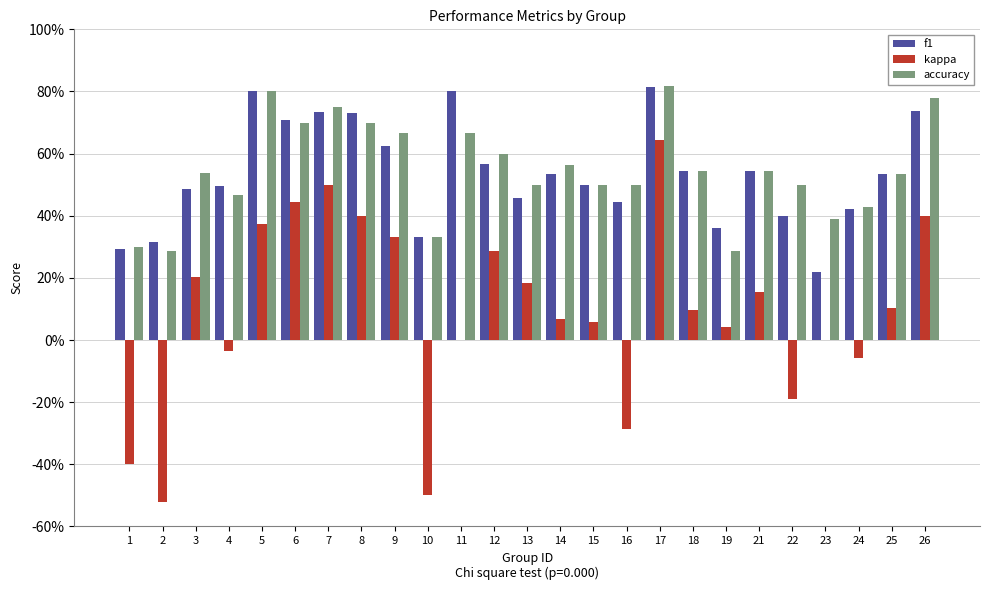

The value of f1 at 22 is 0.5. True or false?

False